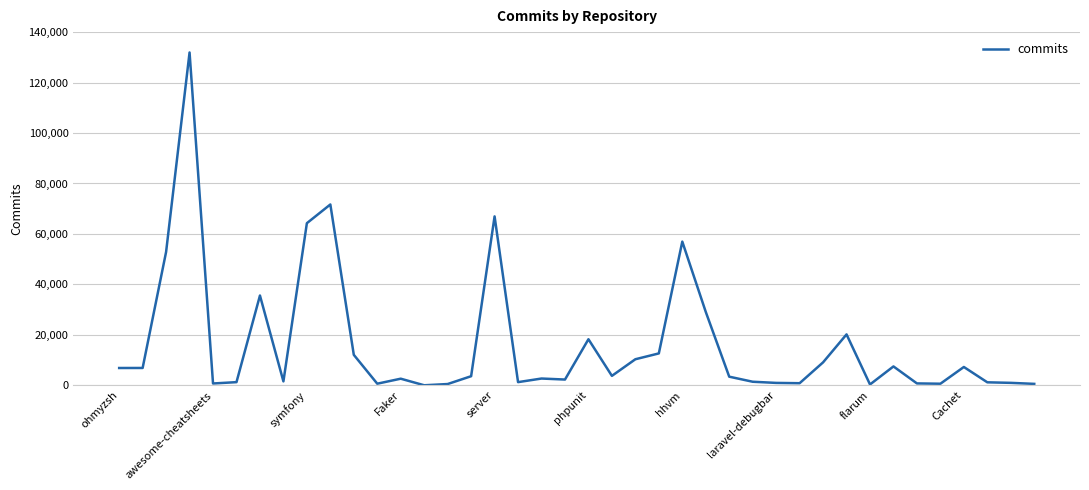

What is the maximum value shown in the chart?

131928